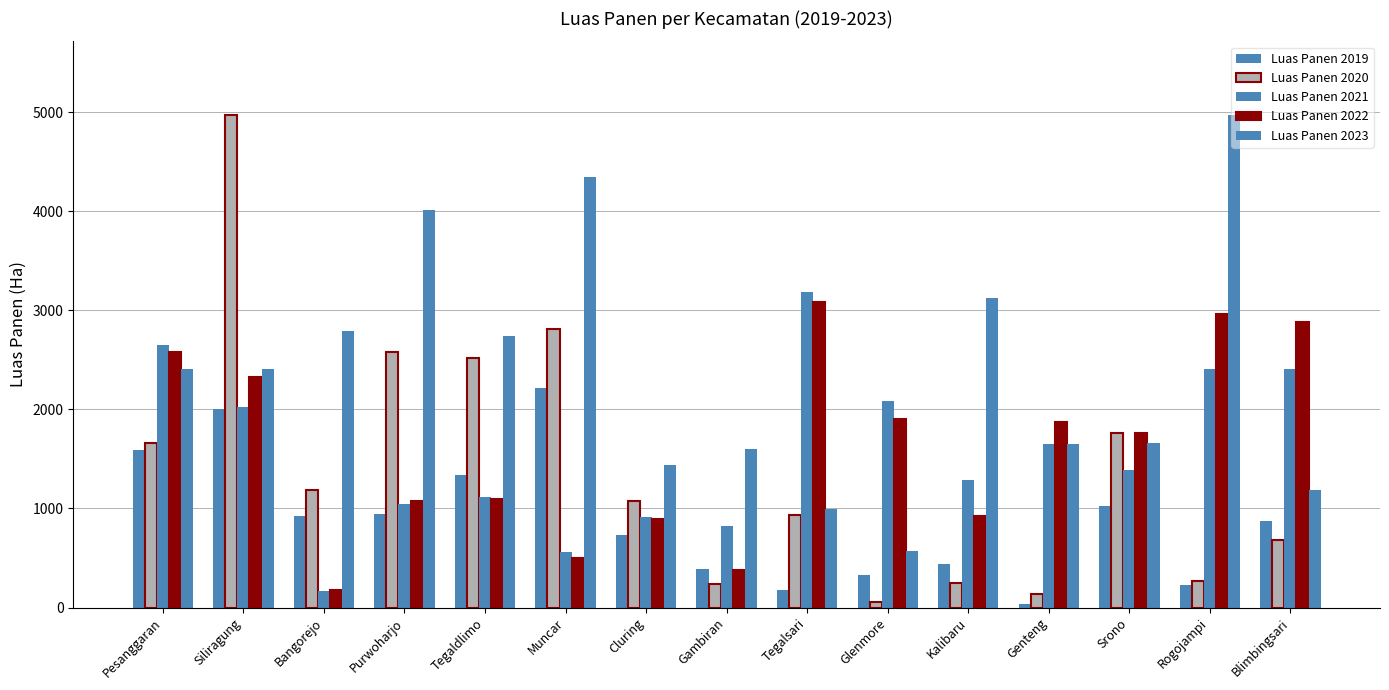

What is the difference between the highest and lowest values at Kalibaru?

2879